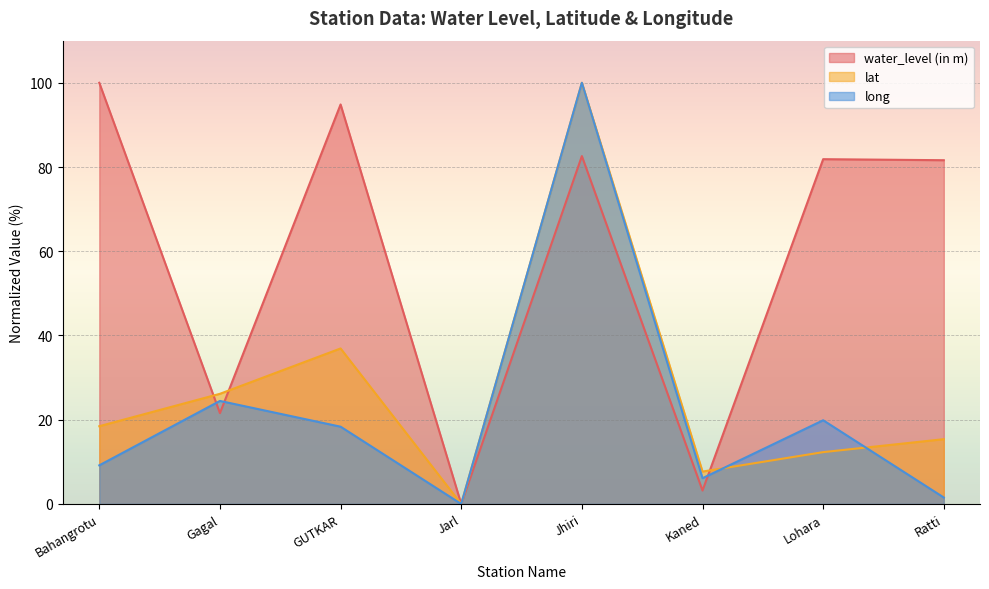

True or false: long has more than 0 points higher than both neighbors.

True